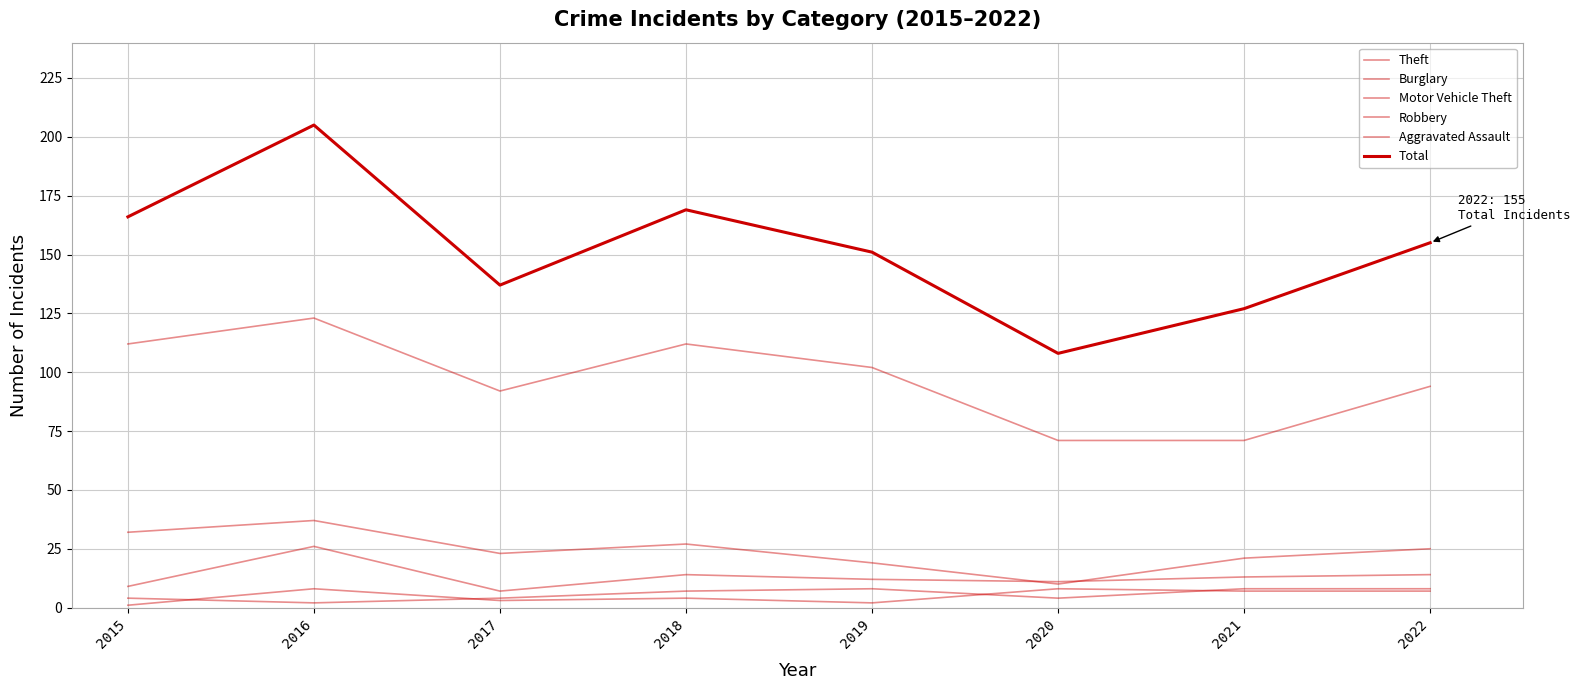

What is the difference between the Motor Vehicle Theft values at 2022 and 2016?

12